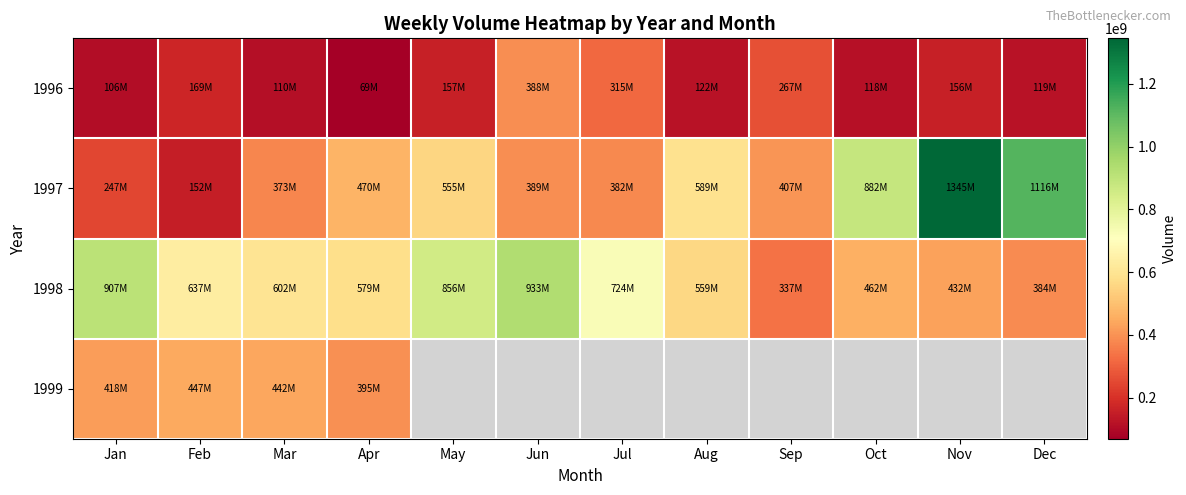

List the labels in order of 1996 value, smallest first.

Apr, Jan, Mar, Oct, Dec, Aug, Nov, May, Feb, Sep, Jul, Jun